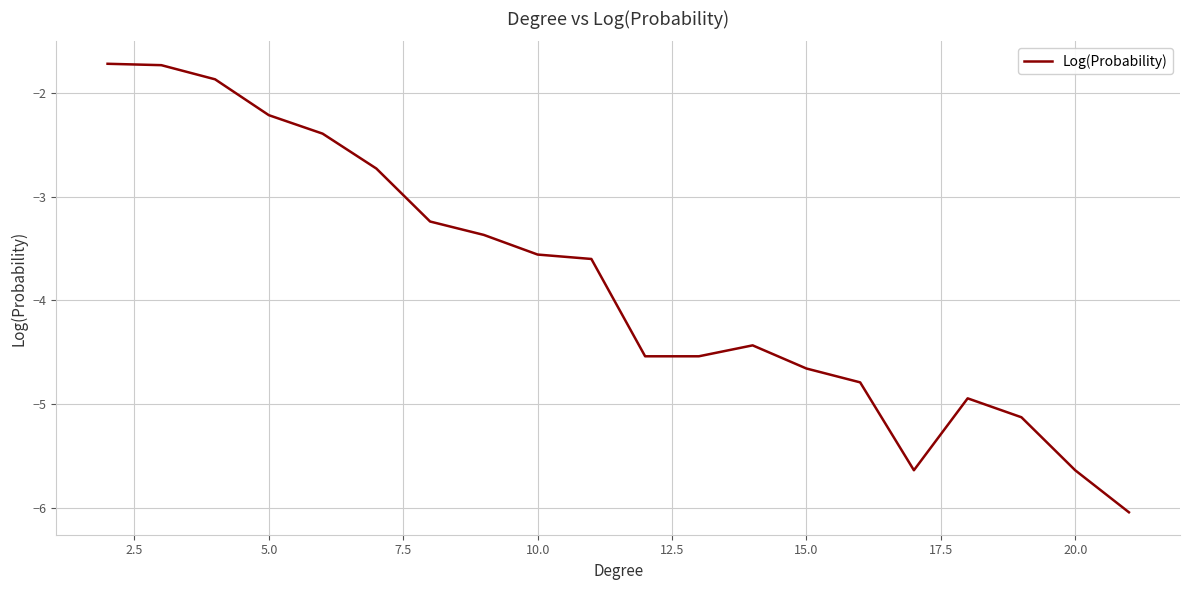

Count the number of categories in the chart.

20